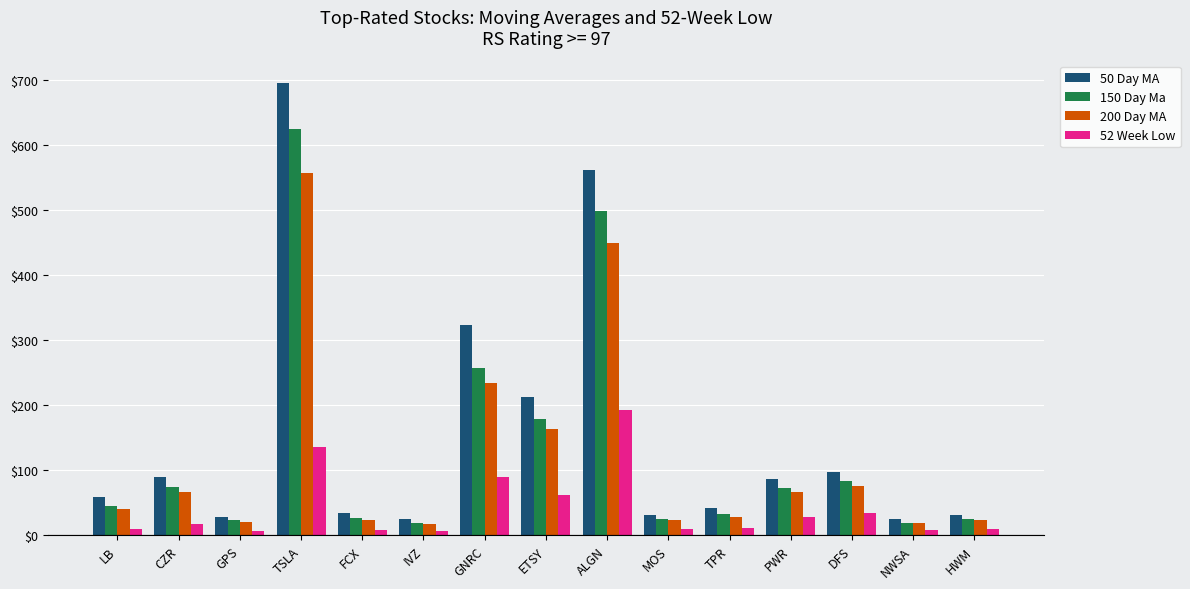

What is the difference between the maximum and minimum values in the 200 Day MA series?

540.5